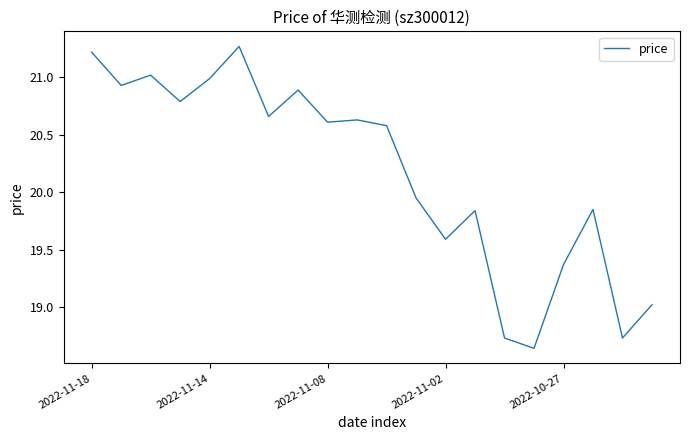

What is the difference between the maximum and minimum values?

2.6